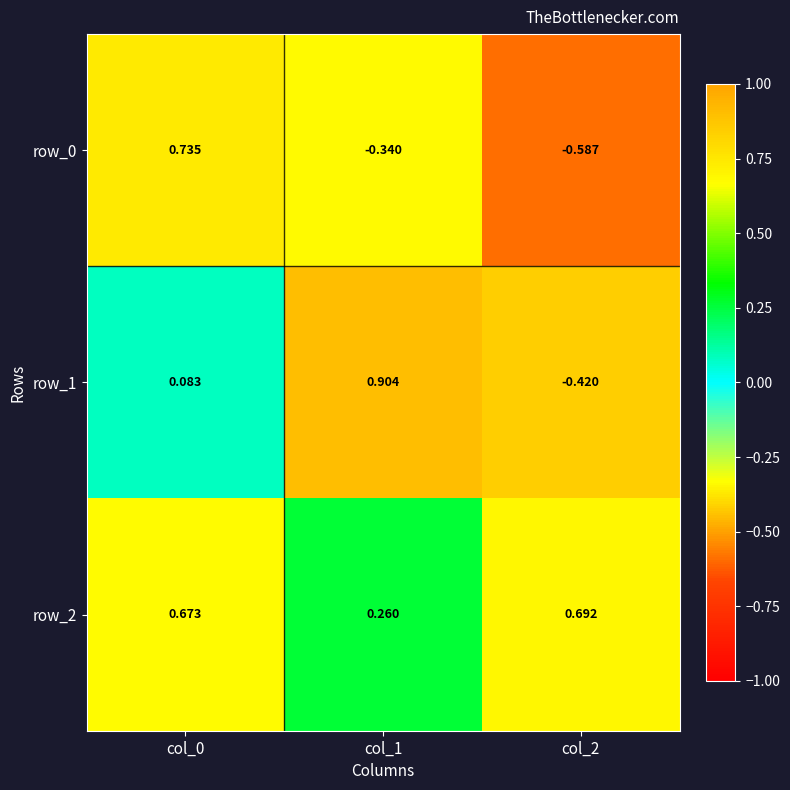

At which category does the chart reach its peak across all series?

col_1